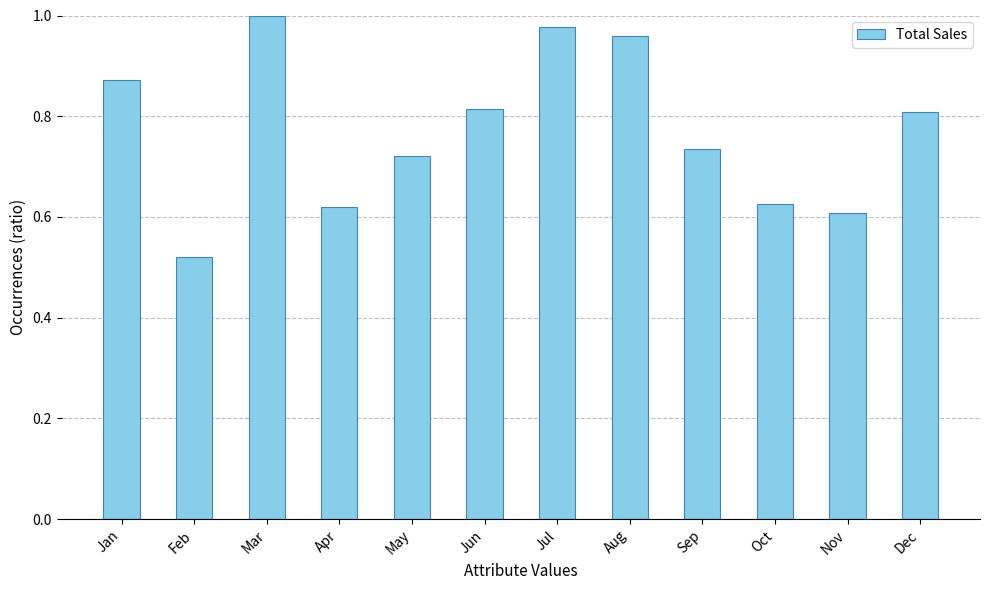

Which label corresponds to the smallest value in the chart?

Feb